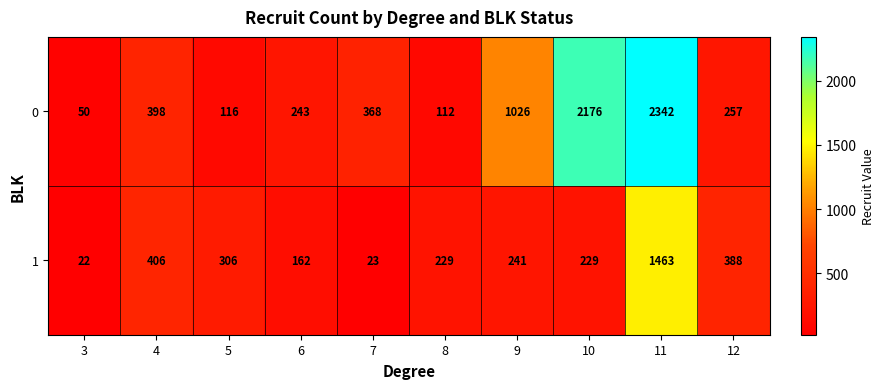

Which series changed the most between 7 and 8?

0